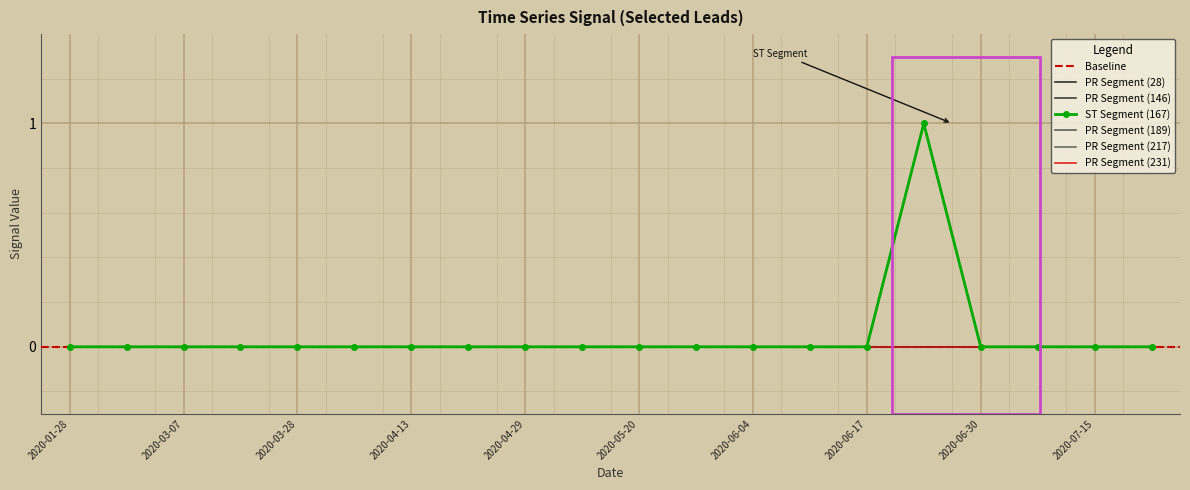

True or false: 146 and 167 cross at least once.

False